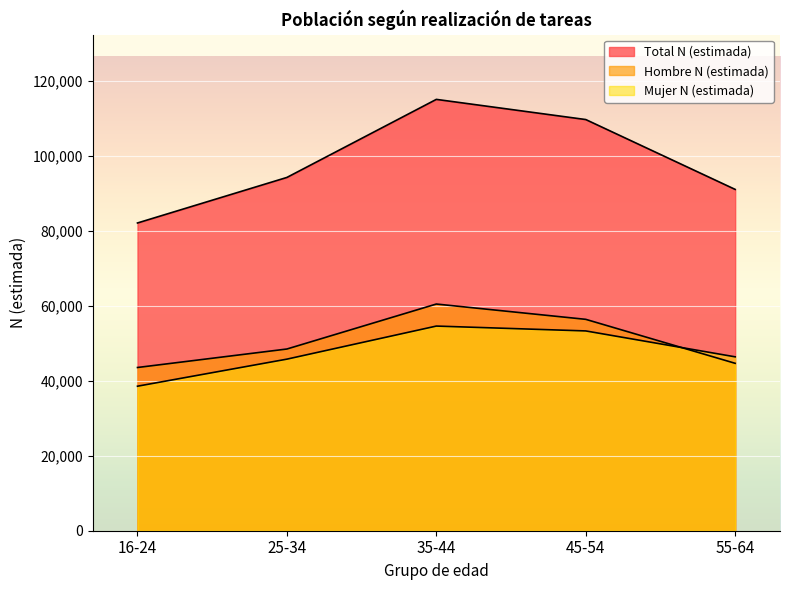

What is the maximum value shown in the chart?

115065